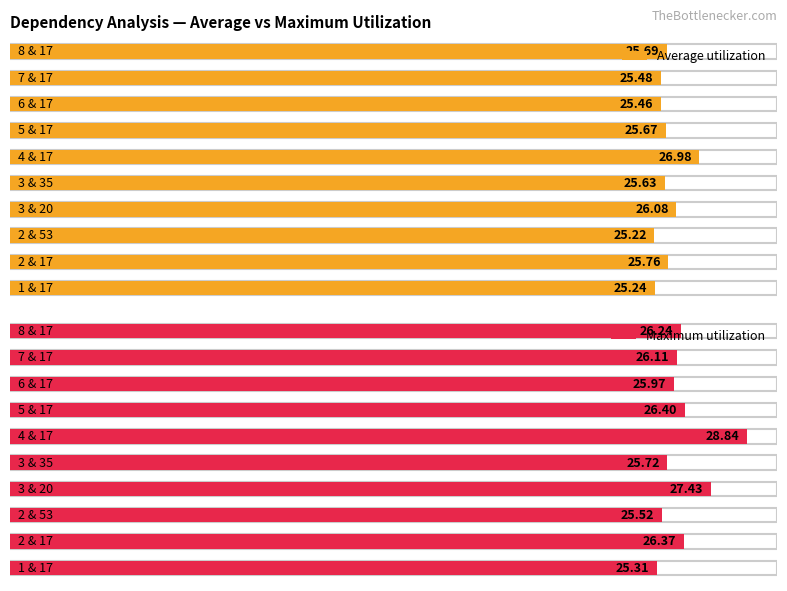

Reading right to left, extract all data points from this chart.

Average utilization: 8 & 17=25.7	7 & 17=25.5	6 & 17=25.5	5 & 17=25.7	4 & 17=27.0	3 & 35=25.6	3 & 20=26.1	2 & 53=25.2	2 & 17=25.8	1 & 17=25.2
Maximum utilization: 8 & 17=26.2	7 & 17=26.1	6 & 17=26.0	5 & 17=26.4	4 & 17=28.8	3 & 35=25.7	3 & 20=27.4	2 & 53=25.5	2 & 17=26.4	1 & 17=25.3